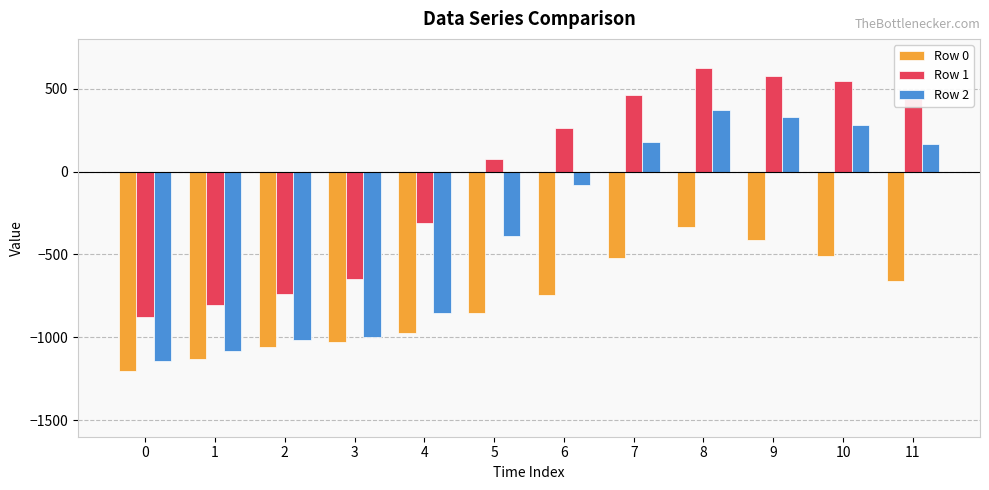

List the series in order of their overall mean, highest first.

Row 1, Row 2, Row 0